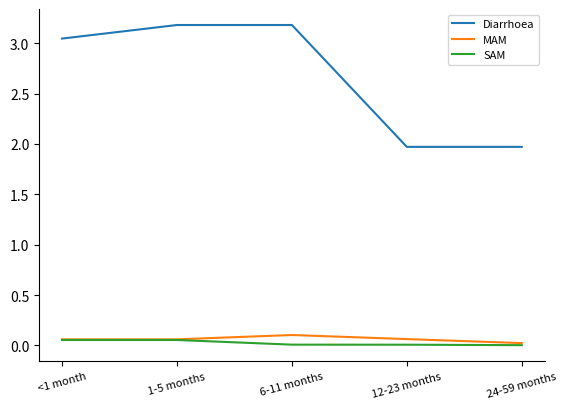

Is it true that SAM equals 0.1 at <1 month?

True